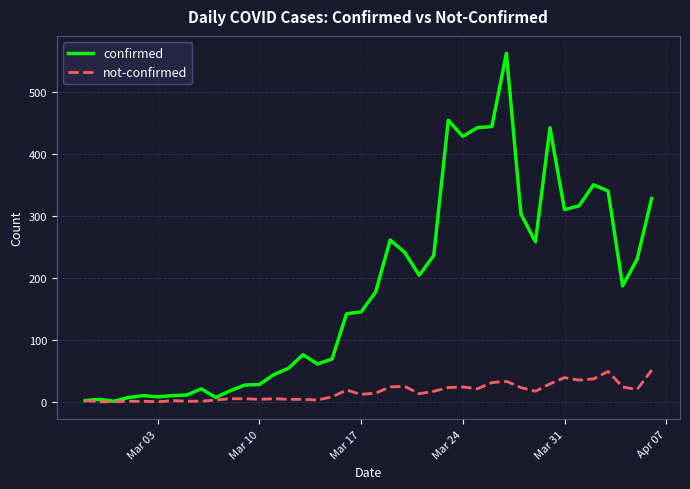

How many lines are shown in the chart?

2